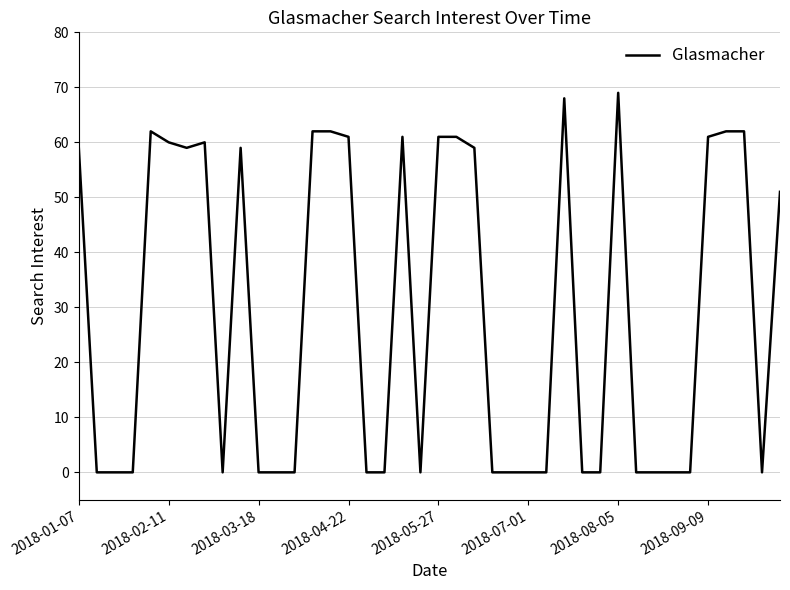

What is the greatest value displayed?

69